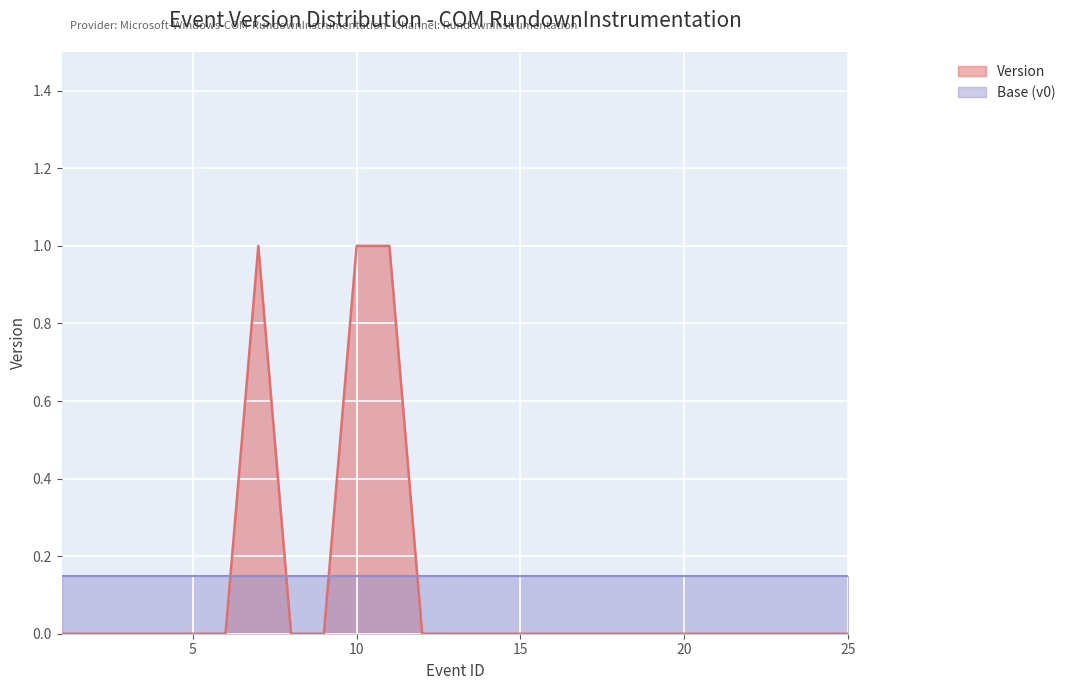

What is the greatest value displayed?

1.0